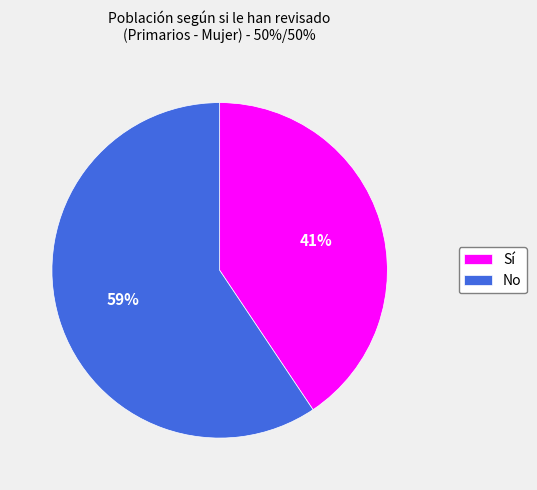

To the nearest percent, what portion does Sí represent?

41%